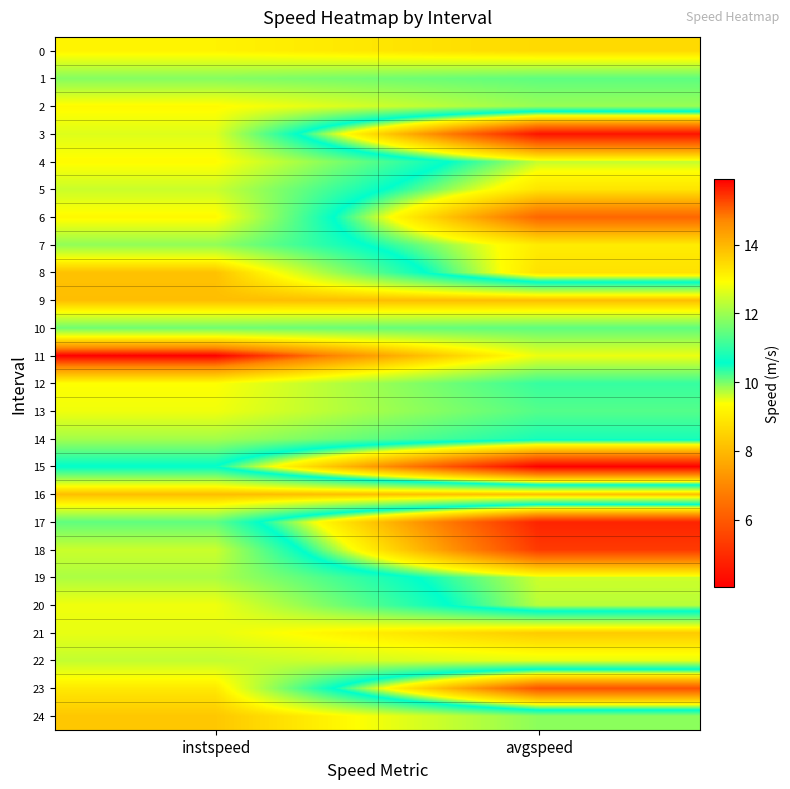

Reading left to right, list all the values displayed in this chart.

0: instspeed=13.1	avgspeed=13.5
1: instspeed=11.8	avgspeed=11.4
2: instspeed=13.0	avgspeed=12.0
3: instspeed=12.6	avgspeed=4.4
4: instspeed=13.0	avgspeed=9.6
5: instspeed=12.4	avgspeed=8.9
6: instspeed=13.0	avgspeed=6.3
7: instspeed=11.9	avgspeed=9.0
8: instspeed=13.8	avgspeed=8.8
9: instspeed=13.9	avgspeed=13.9
10: instspeed=11.6	avgspeed=11.4
11: instspeed=15.9	avgspeed=12.8
12: instspeed=12.9	avgspeed=11.1
13: instspeed=12.8	avgspeed=11.3
14: instspeed=12.1	avgspeed=10.8
15: instspeed=10.5	avgspeed=4.0
16: instspeed=13.9	avgspeed=13.9
17: instspeed=11.4	avgspeed=4.8
18: instspeed=12.4	avgspeed=5.3
19: instspeed=12.1	avgspeed=9.6
20: instspeed=12.8	avgspeed=9.7
21: instspeed=12.7	avgspeed=13.7
22: instspeed=12.4	avgspeed=12.7
23: instspeed=13.2	avgspeed=5.9
24: instspeed=13.8	avgspeed=11.9